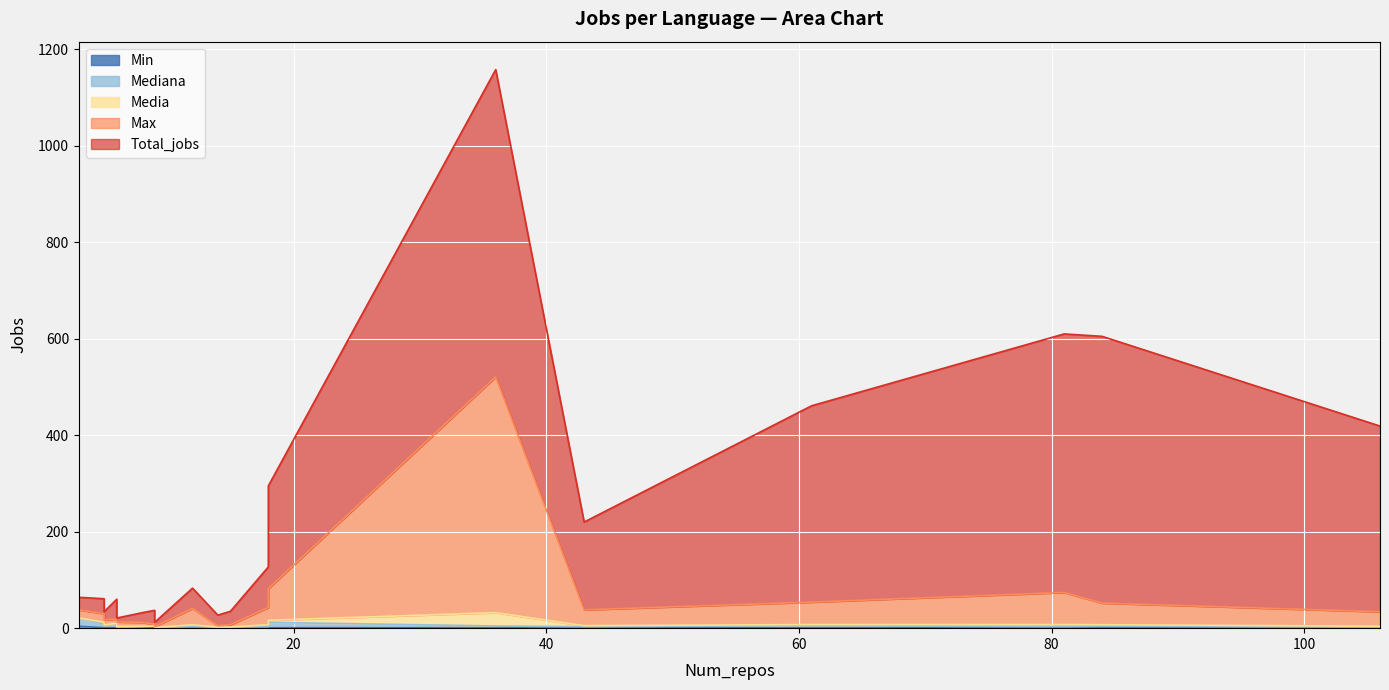

The value of Total_jobs at shell is 31.0. True or false?

True